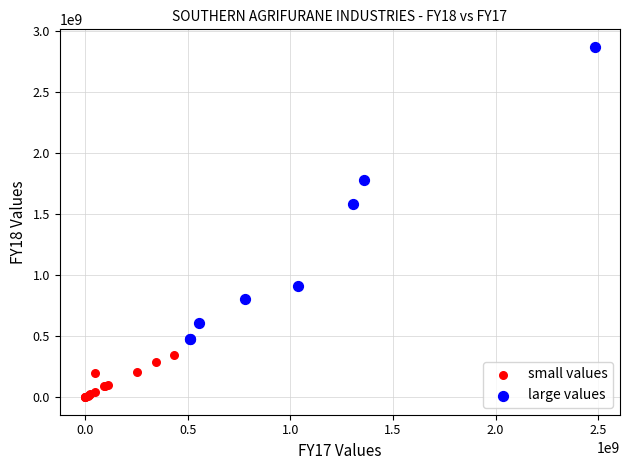

Which series reaches the minimum Y coordinate?

small values